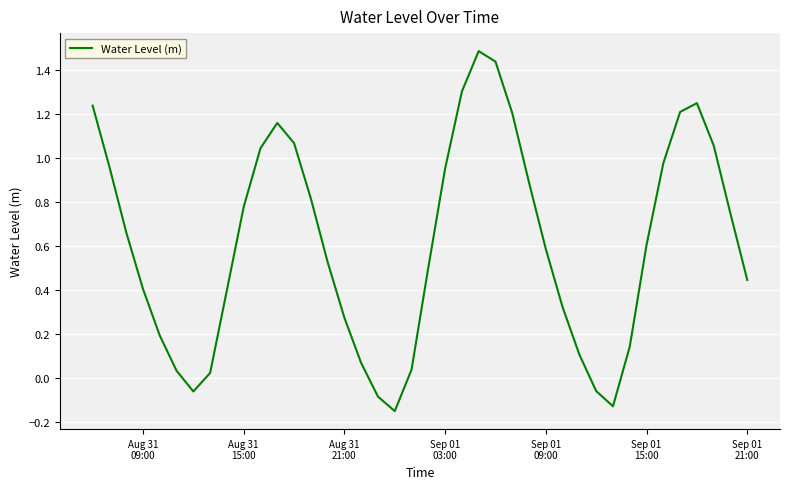

What is the maximum value shown in the chart?

1.5